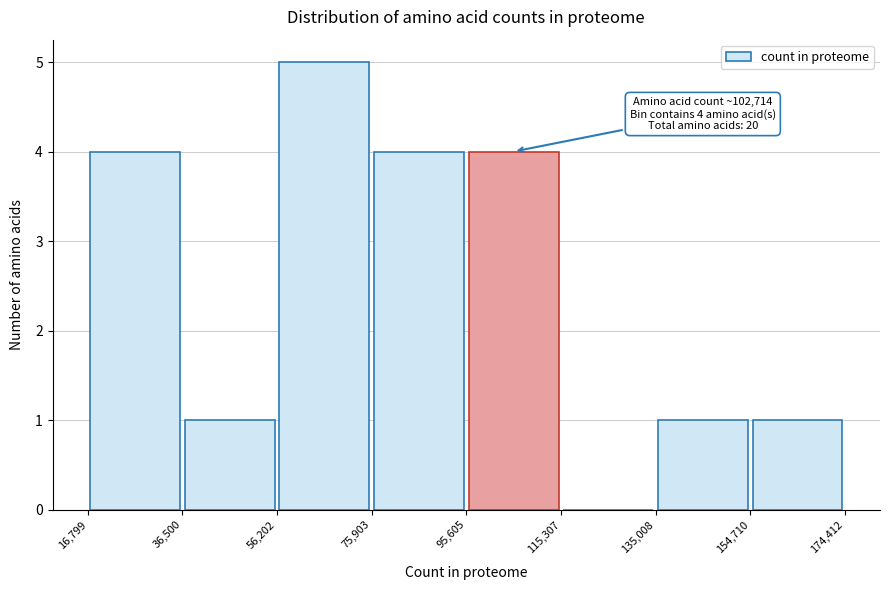

Which range on the x-axis has the tallest bar?

56,202 to 75,903